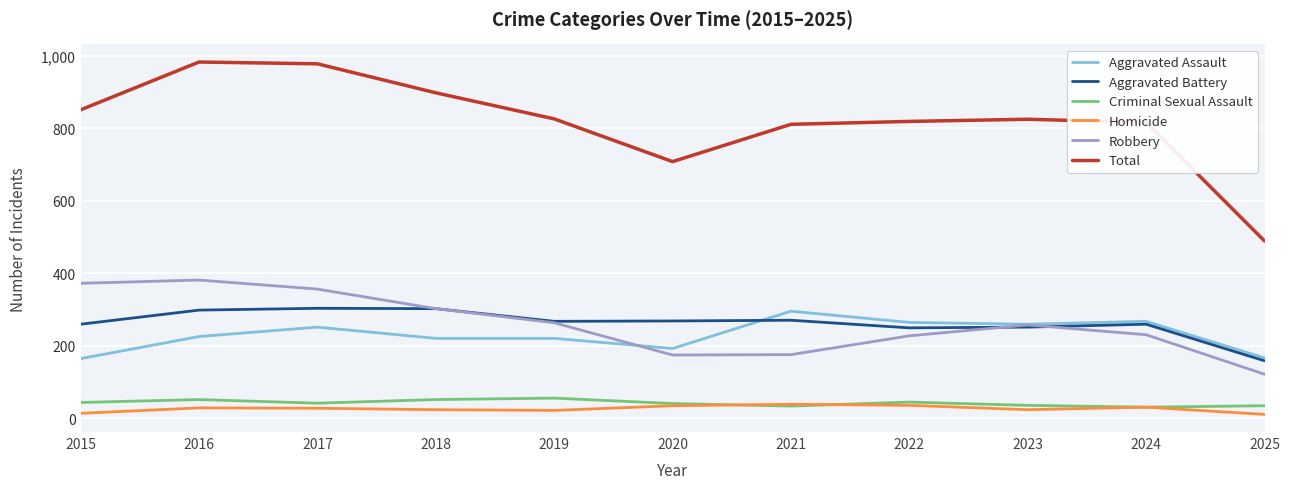

True or false: Robbery has a value of 307 at 2020.

False